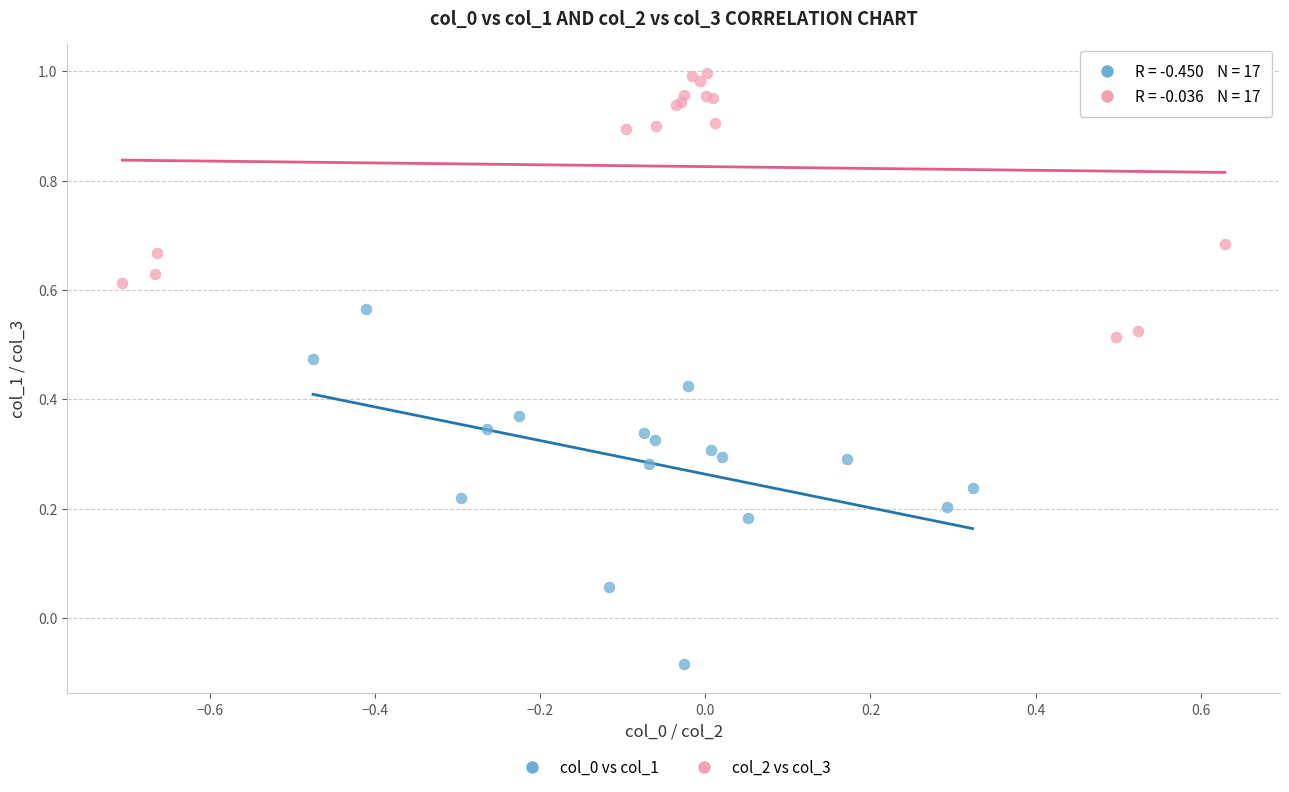

Which series reaches the minimum Y coordinate?

col_0 vs col_1